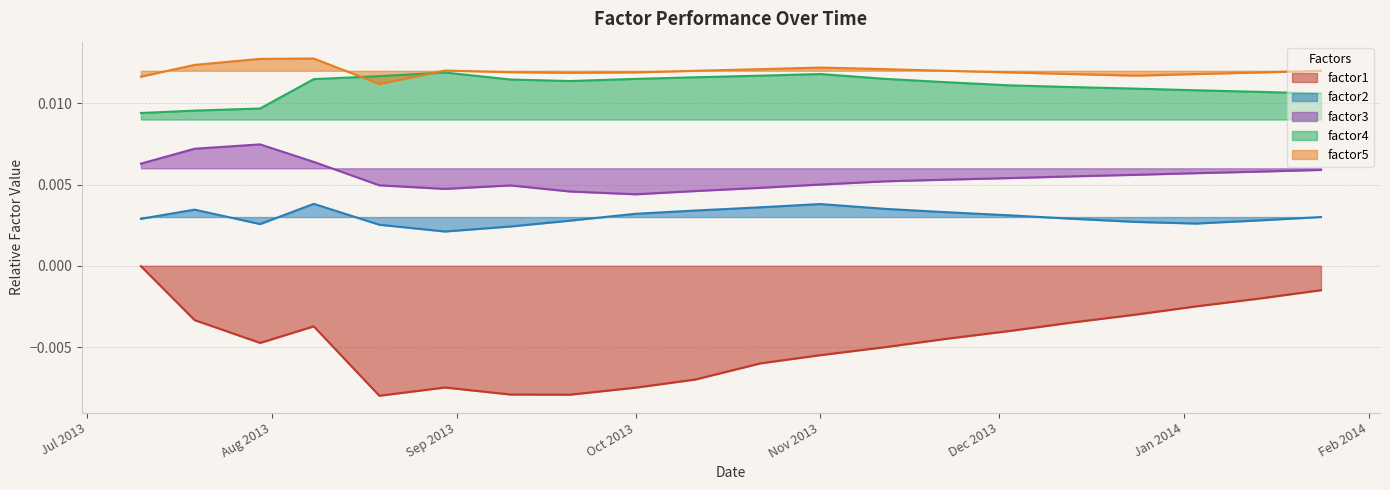

At how many categories does at least one series exceed 0?

20